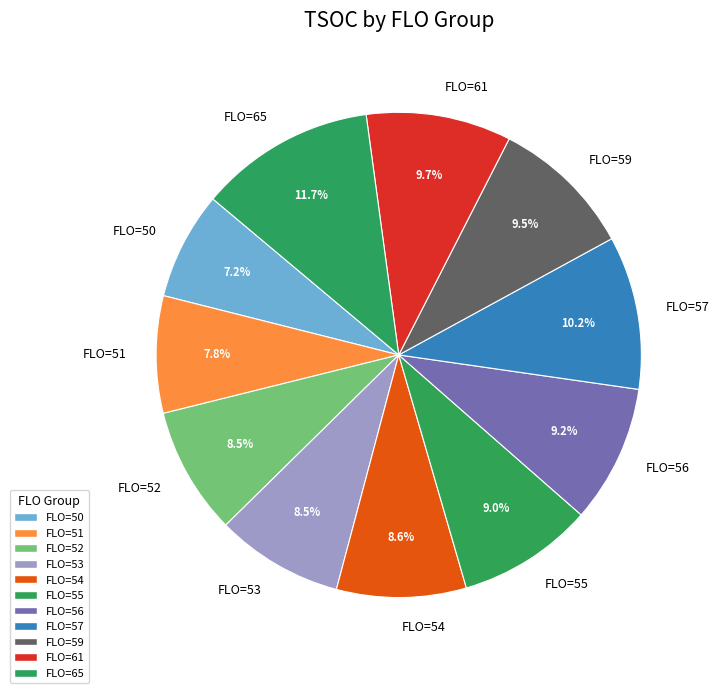

Which has a higher value, FLO=51 or FLO=65?

FLO=65